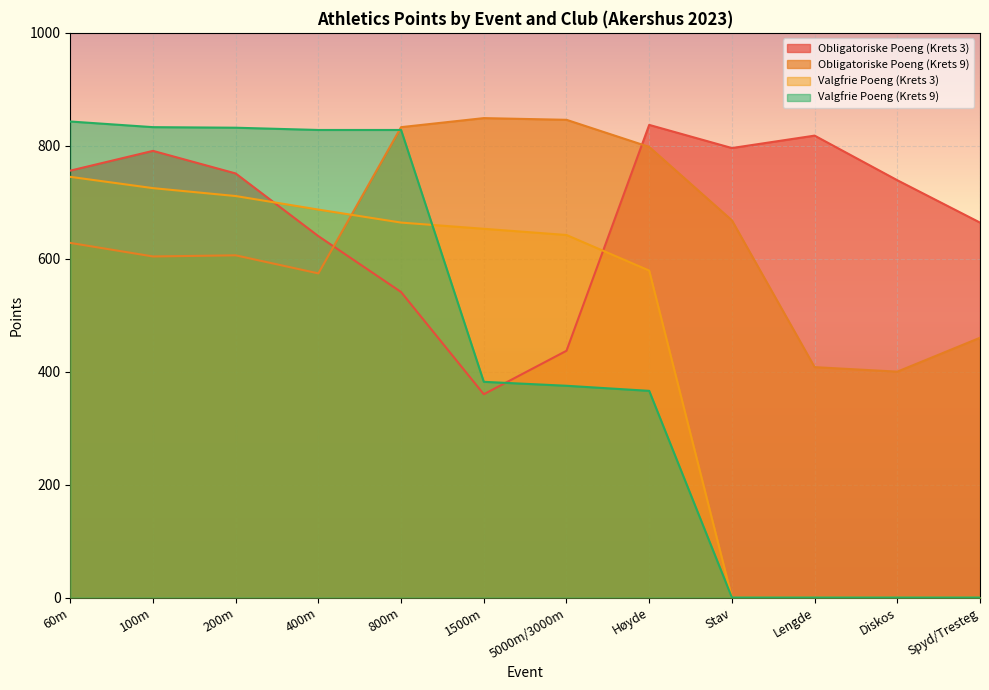

At which category is the sum across all series the highest?

60m